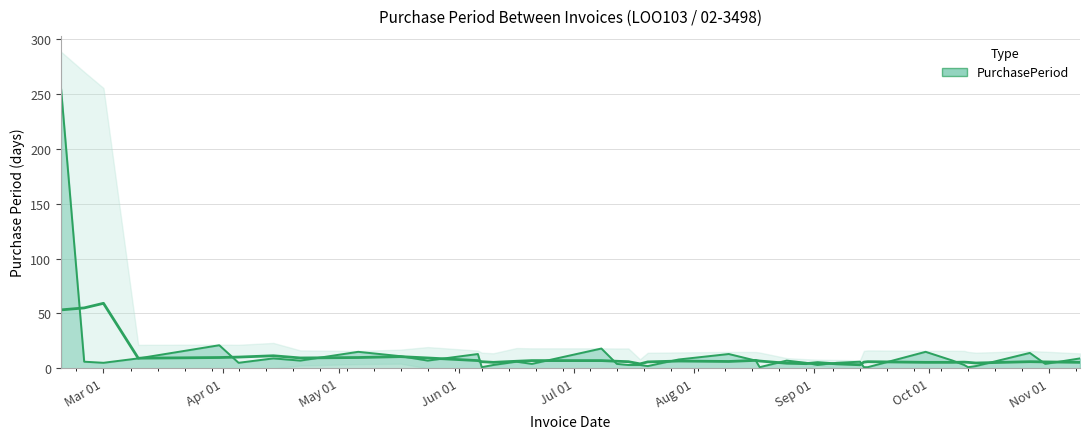

Which category has the lowest value across all series?

2016-06-07